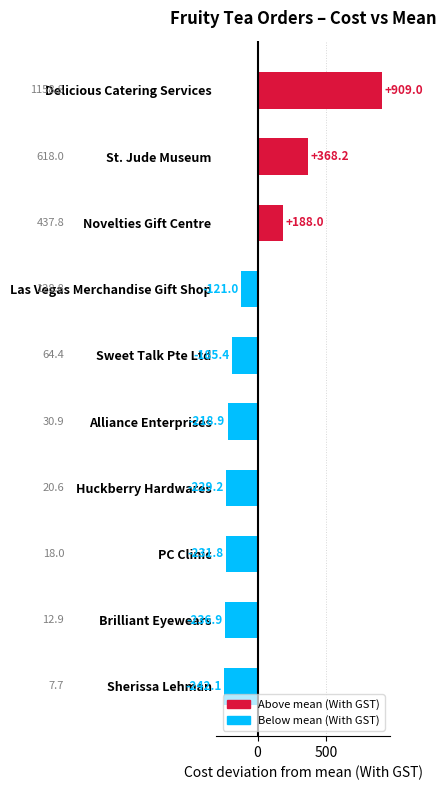

Which has a higher value, Delicious Catering Services or Las Vegas Merchandise Gift Shop?

Delicious Catering Services